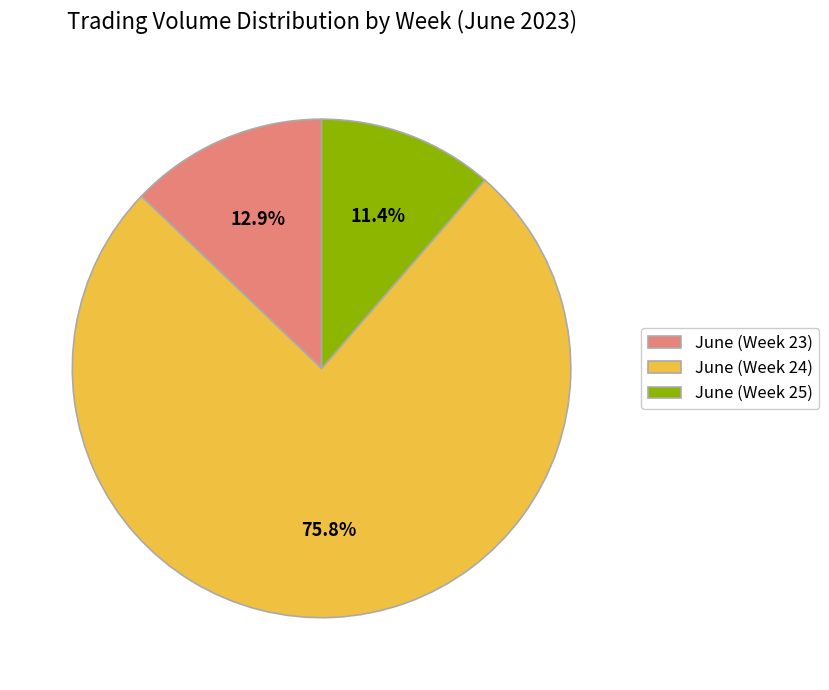

Is the sum of June (Week 23) and June (Week 25) greater than half?

No